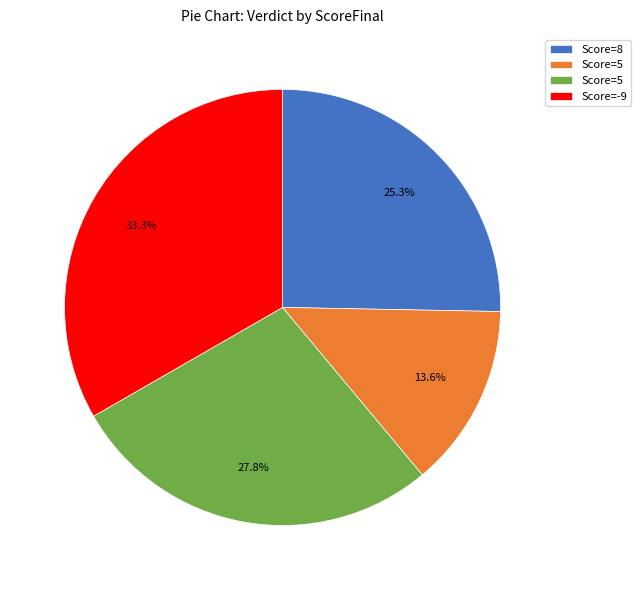

Does any single category account for the majority?

No